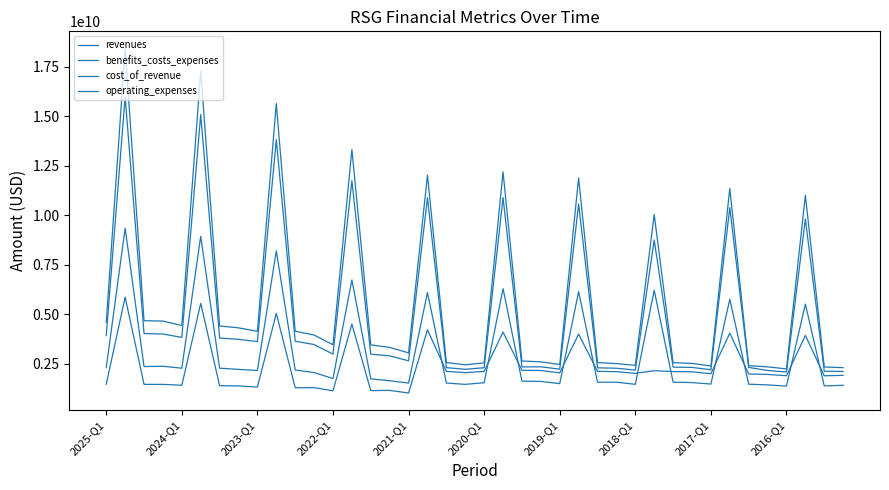

Does the chart have visible grid lines?

No